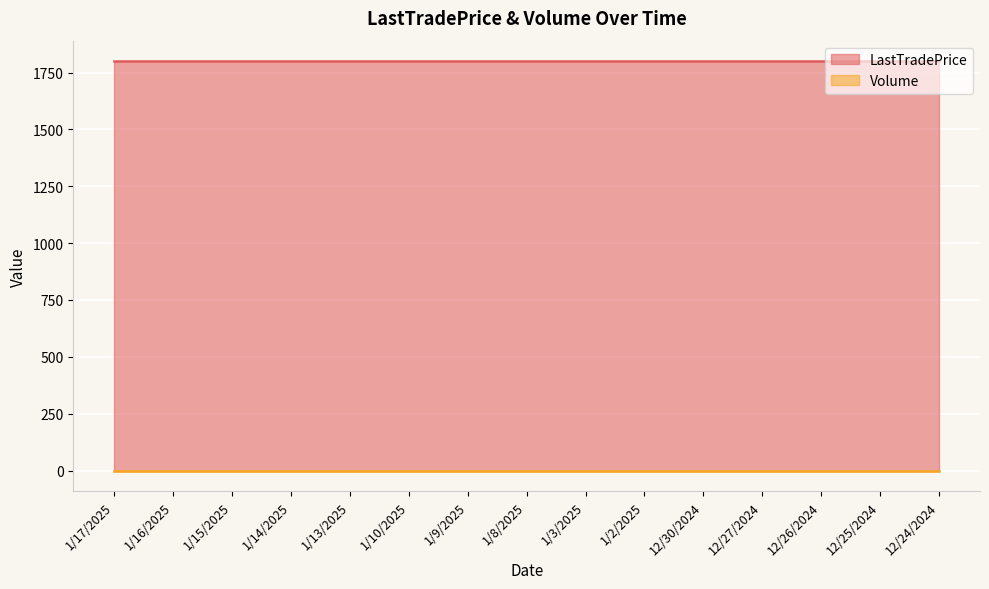

Rank the categories by LastTradePrice value from highest to lowest.

1/17/2025, 1/16/2025, 1/15/2025, 1/14/2025, 1/13/2025, 1/10/2025, 1/9/2025, 1/8/2025, 1/3/2025, 1/2/2025, 12/30/2024, 12/27/2024, 12/26/2024, 12/25/2024, 12/24/2024